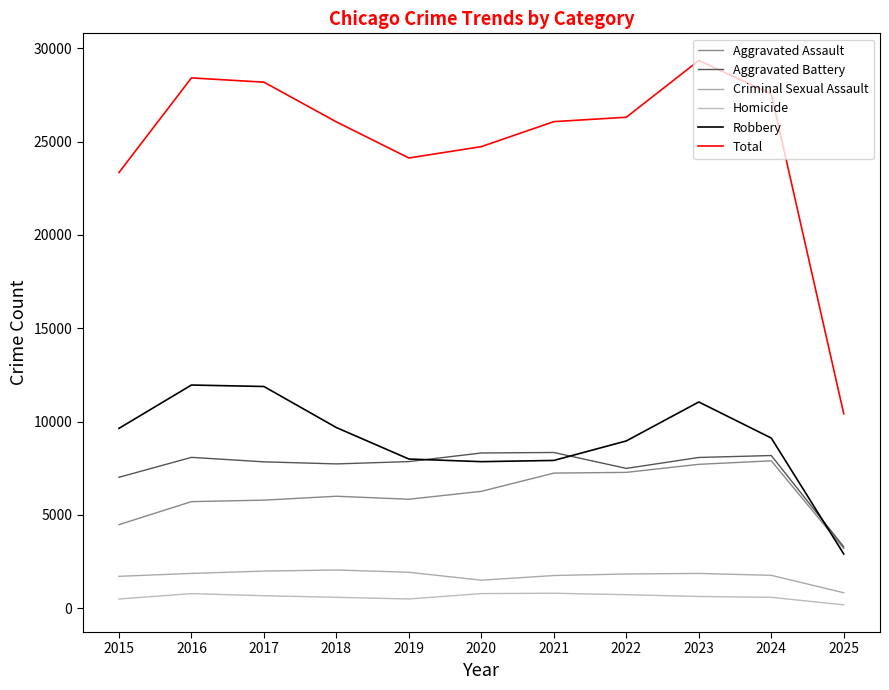

In Homicide, how many points are higher than both neighbors (excluding endpoints)?

2